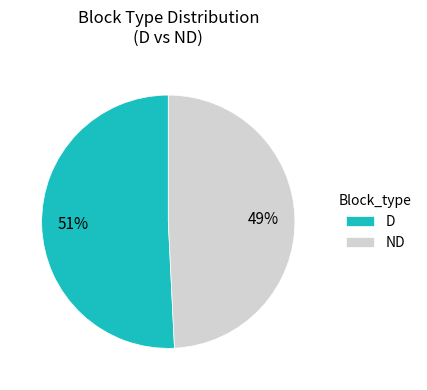

Does ND account for over 50% of the chart?

No